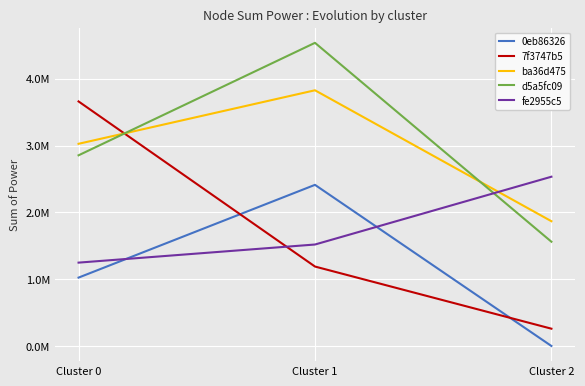

What is the value of the 0eb86326 point at the 1st from the left?

1023677.5